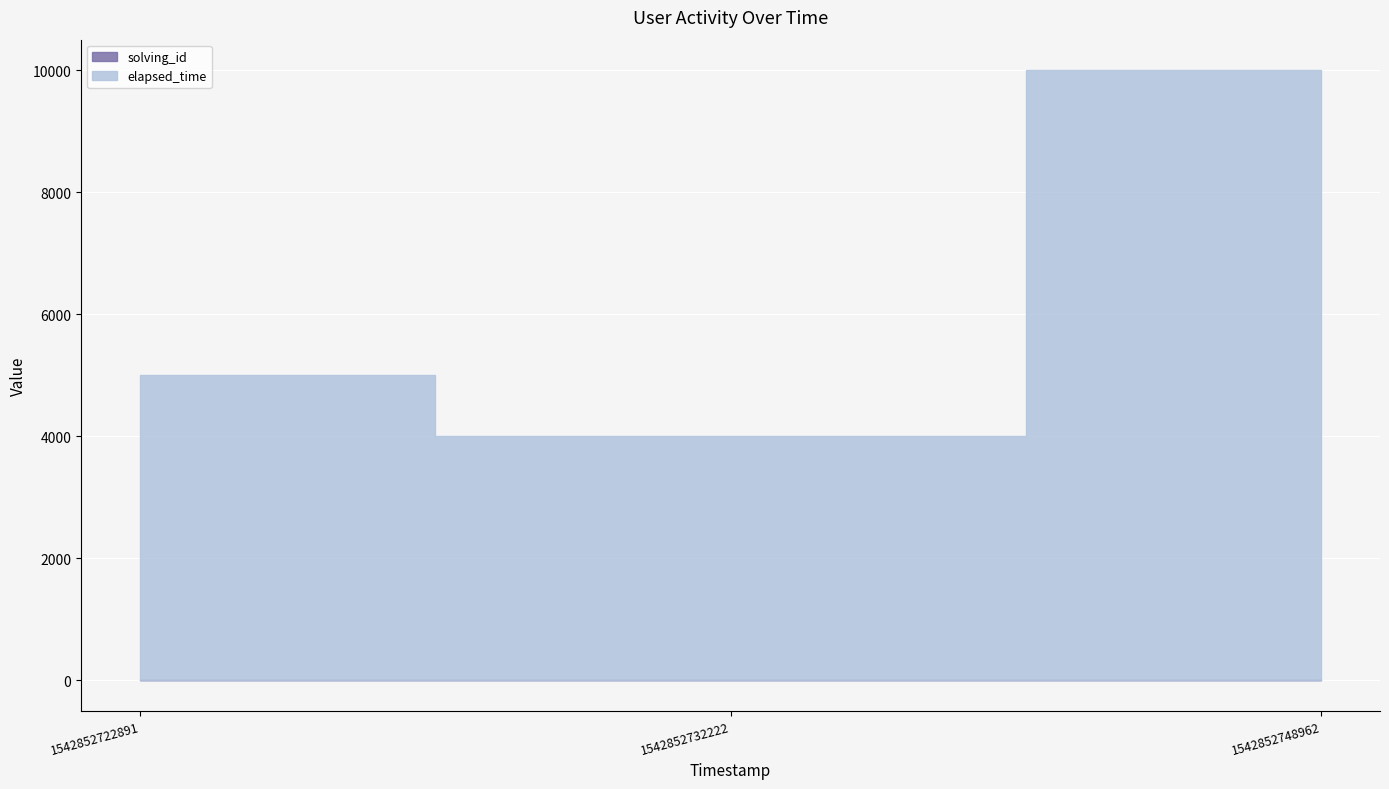

What is the sum of the elapsed_time values at 1542852732222 and 1542852748962?

14000